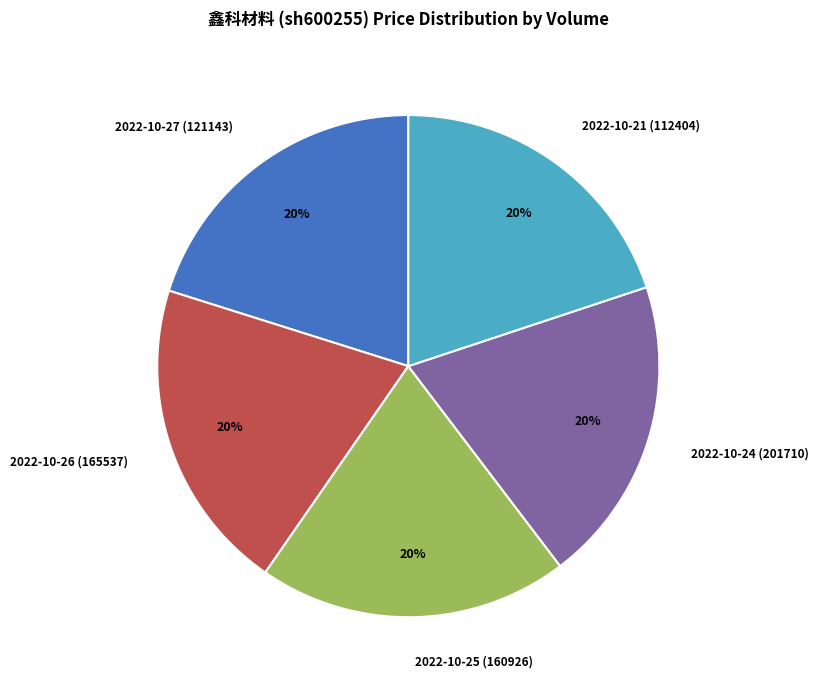

True or false: 2022-10-27 (121143) accounts for 20% of the total.

True